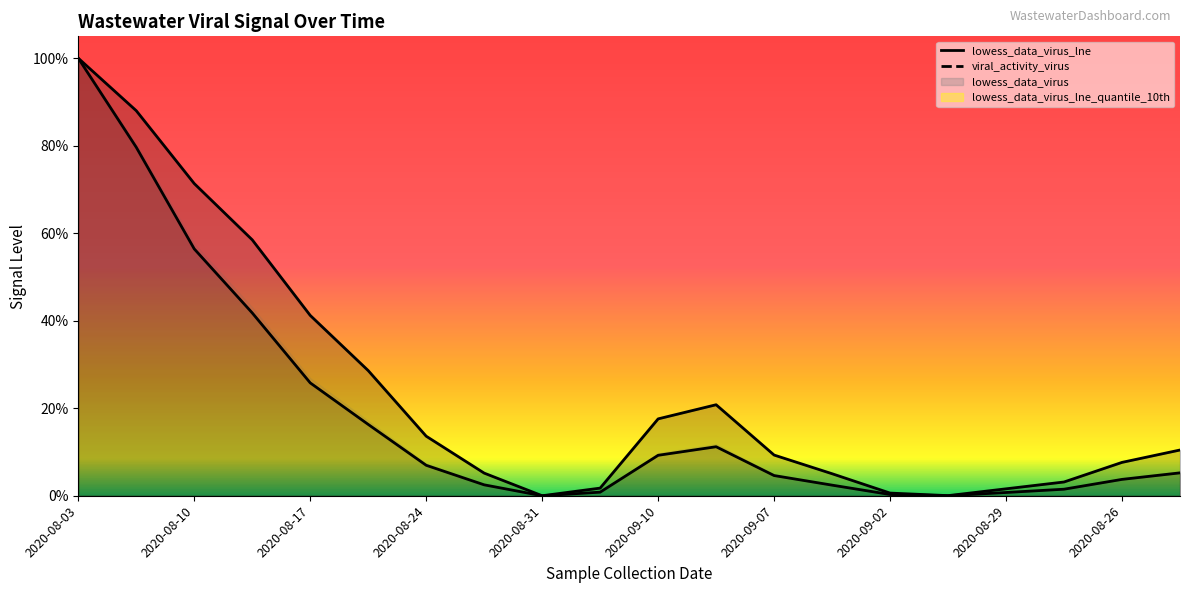

Where is the first local maximum for lowess_data_virus_lne?

2020-09-11